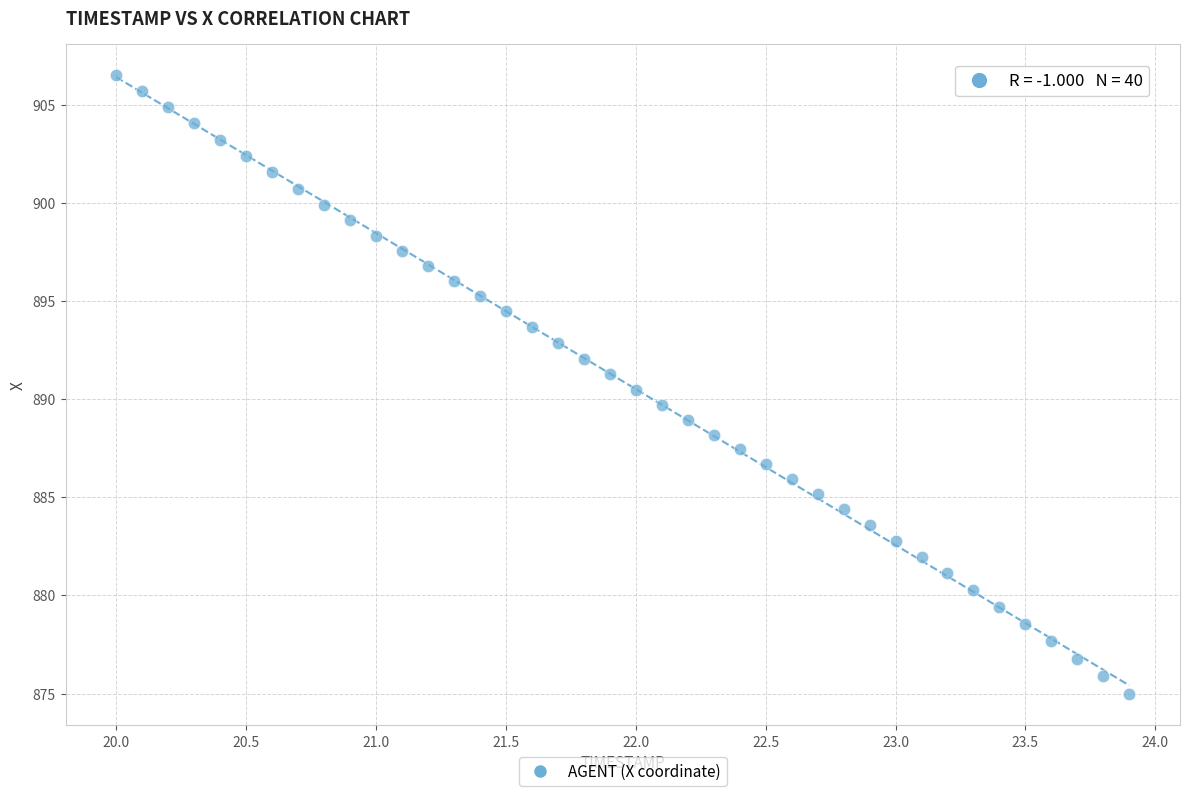

What is the range of X values (max minus min)?

3.9